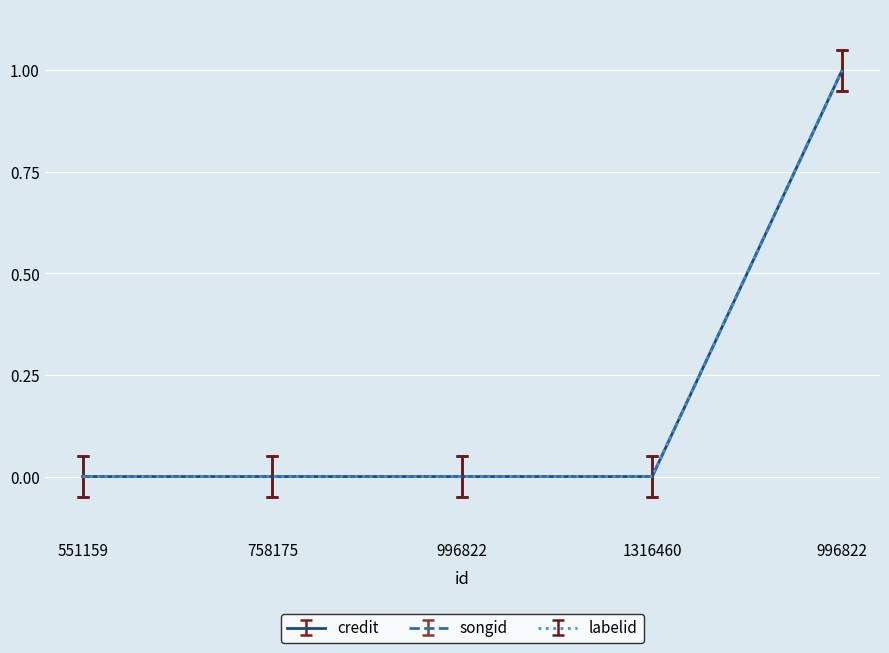

The value of credit at 758175 is 0.6. True or false?

False